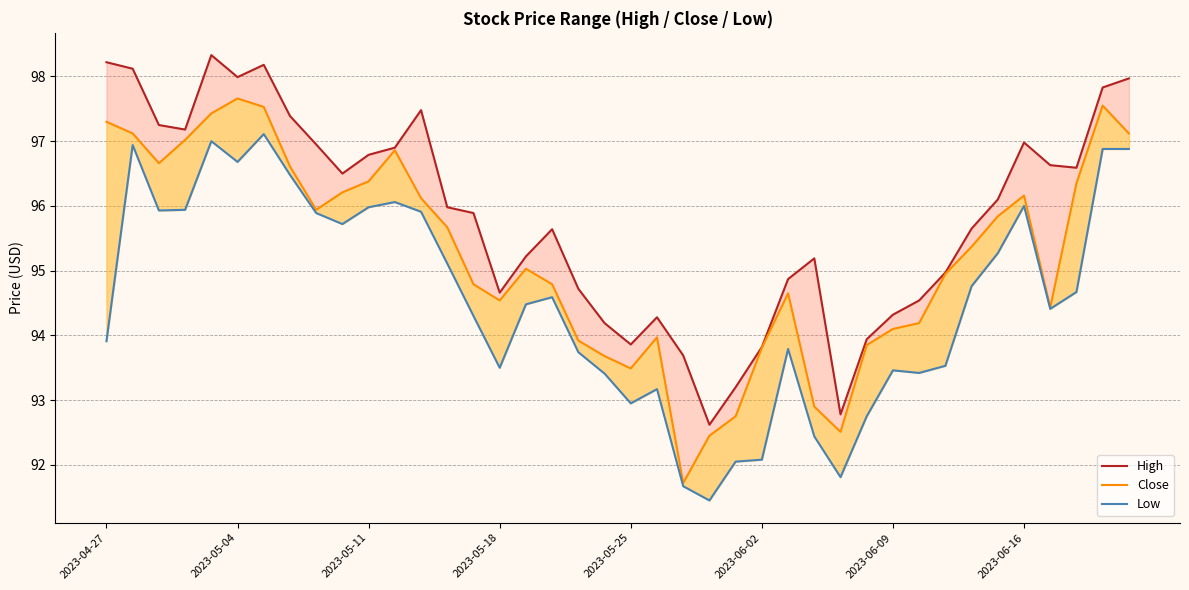

True or false: Low and High intersect in this chart.

False